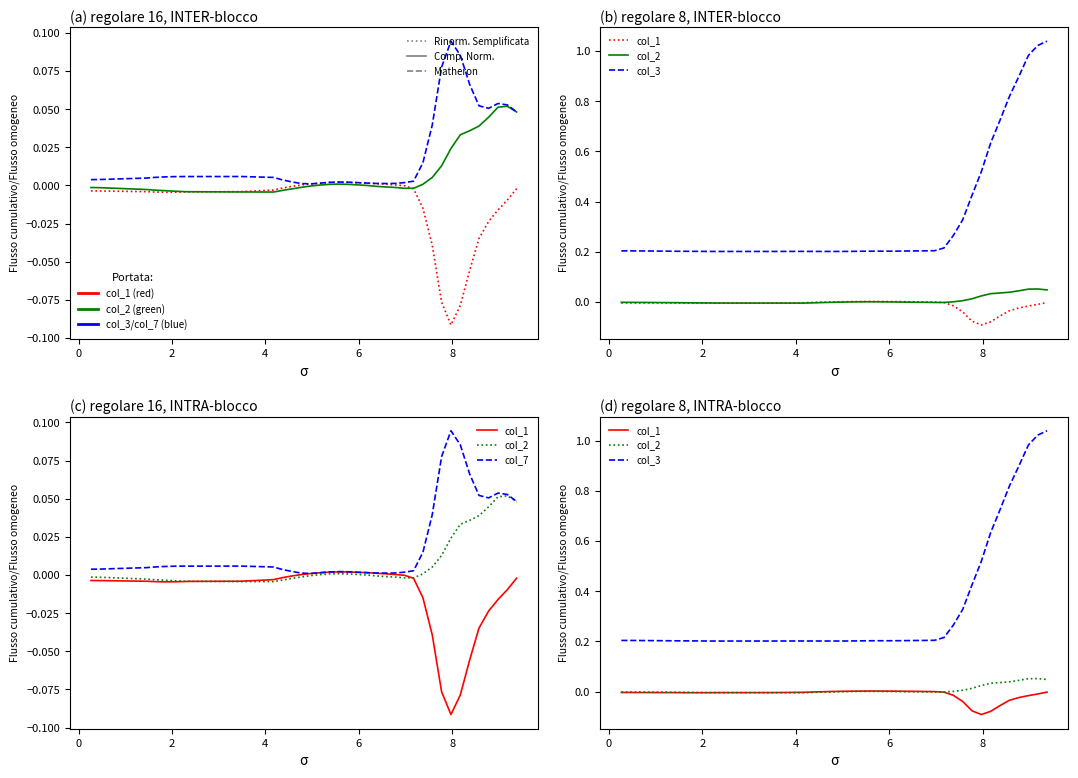

List the series in order of their peak value, highest first.

col_3, col_7, col_2, col_1